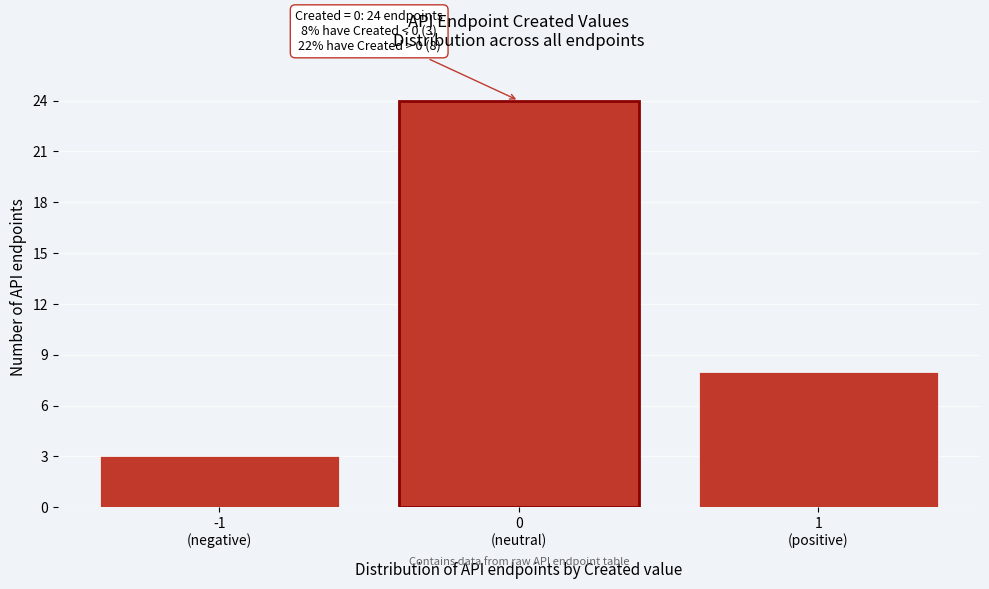

Reading left to right, what are all the values shown in this chart?

3	24	8